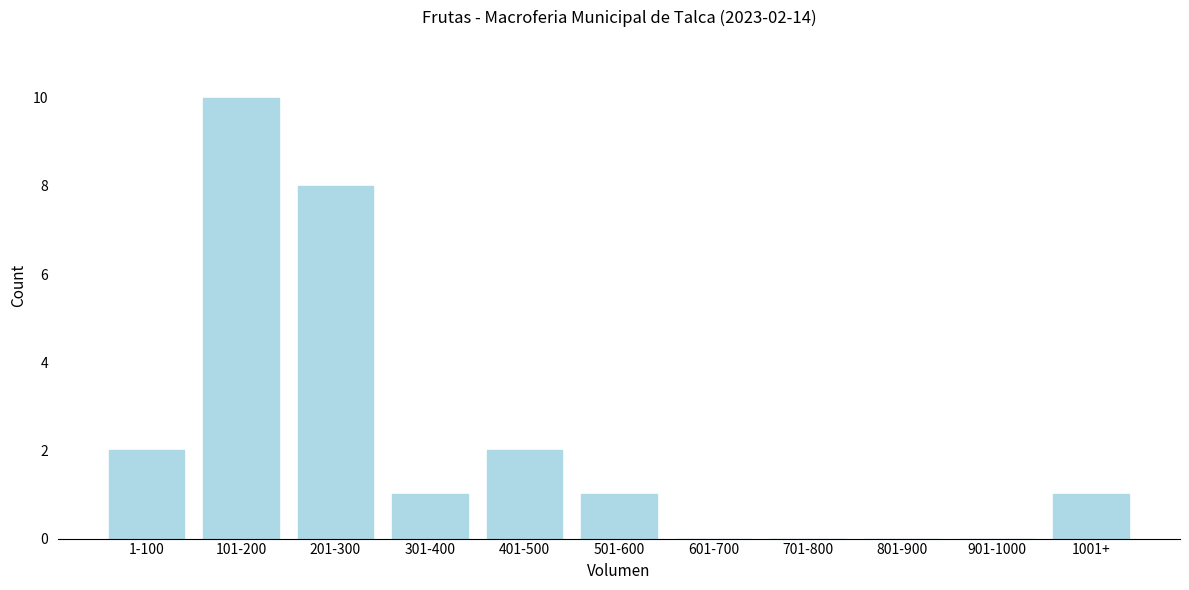

Reading right to left, extract all data points from this chart.

1001+=1	901-1000=0	801-900=0	701-800=0	601-700=0	501-600=1	401-500=2	301-400=1	201-300=8	101-200=10	1-100=2